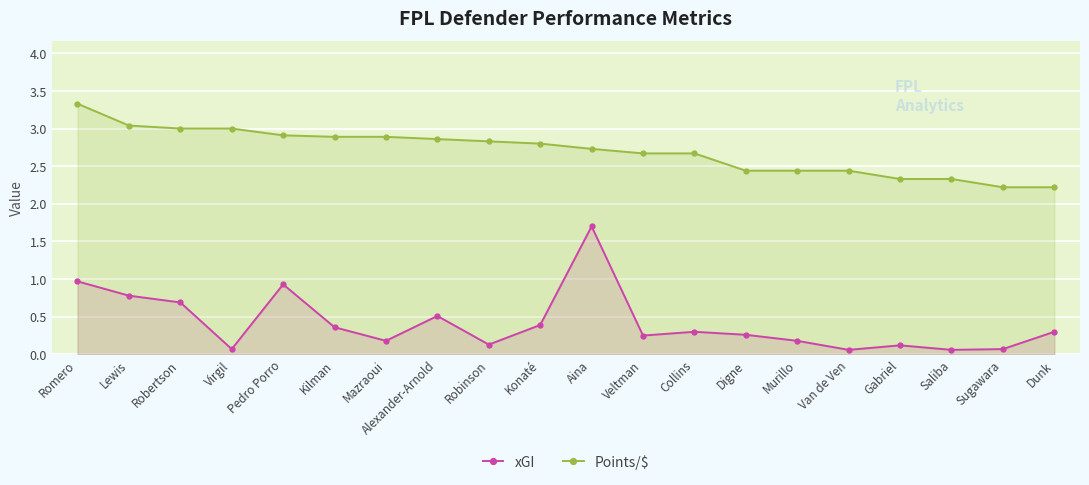

The value of Points/$ at Veltman is 2.7. True or false?

True